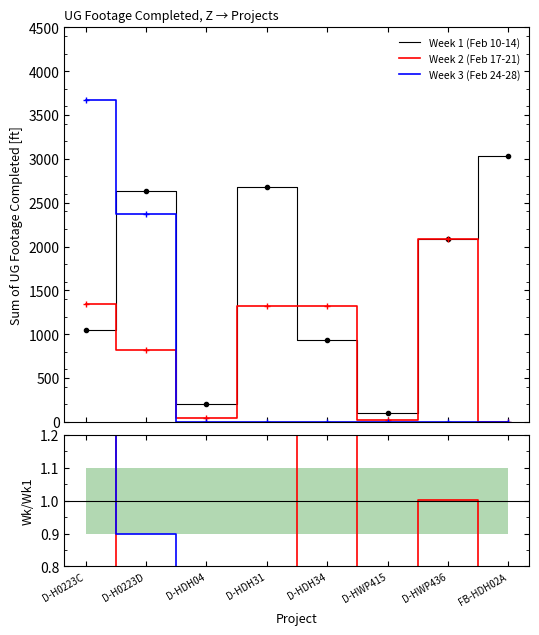

True or false: Week 3 (Feb 24-28) and Week 2 (Feb 17-21) cross at least once.

True